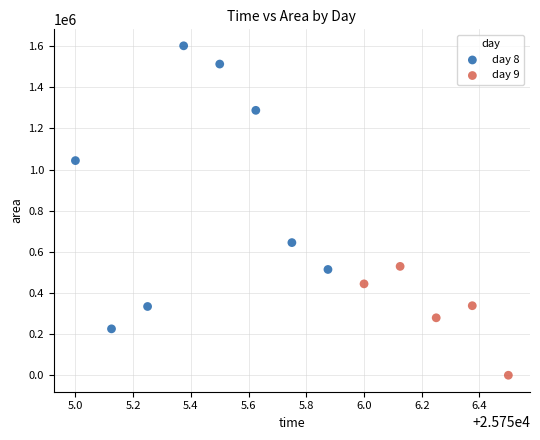

Which series reaches the maximum Y coordinate?

day 8